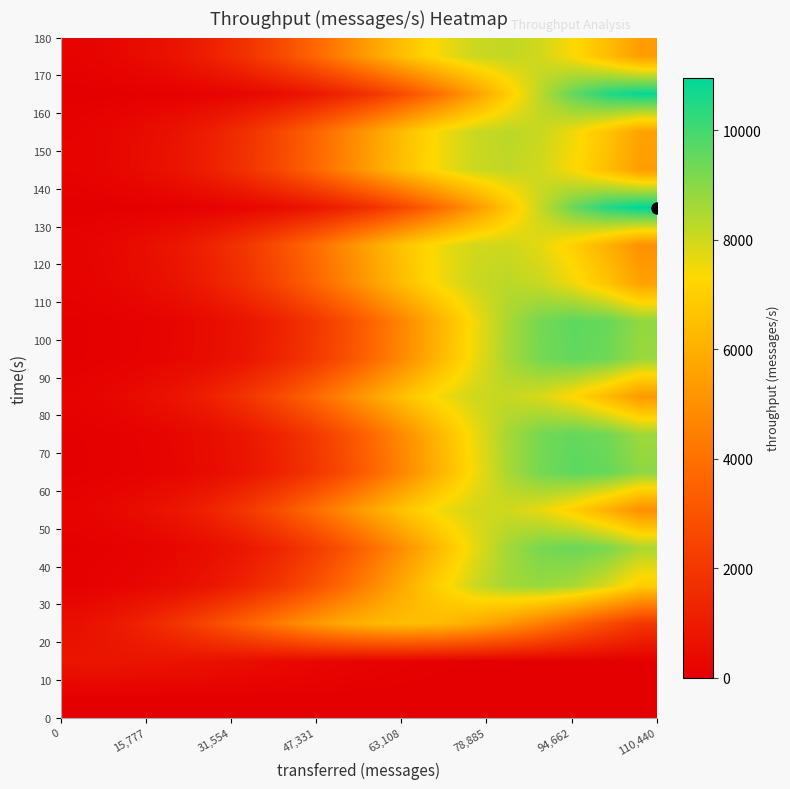

How many distinct data groups are displayed?

18